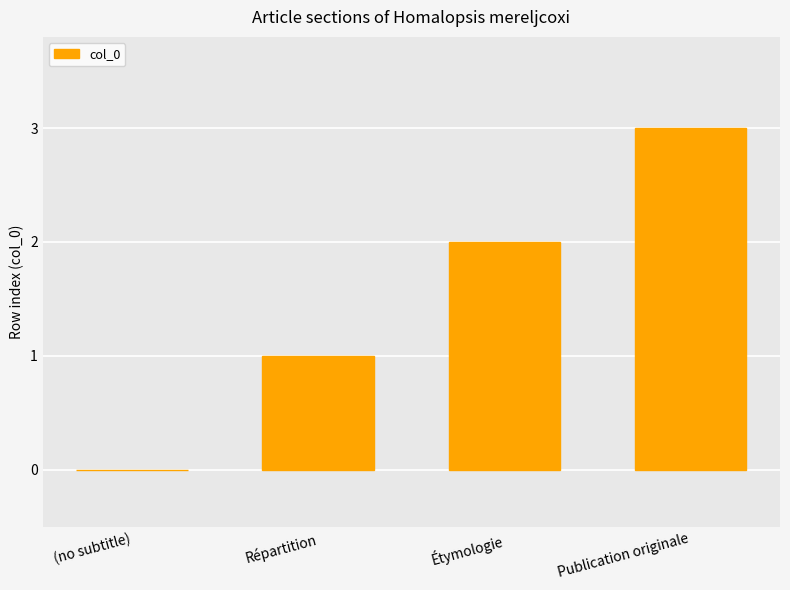

Which has a higher value, (no subtitle) or Répartition?

Répartition